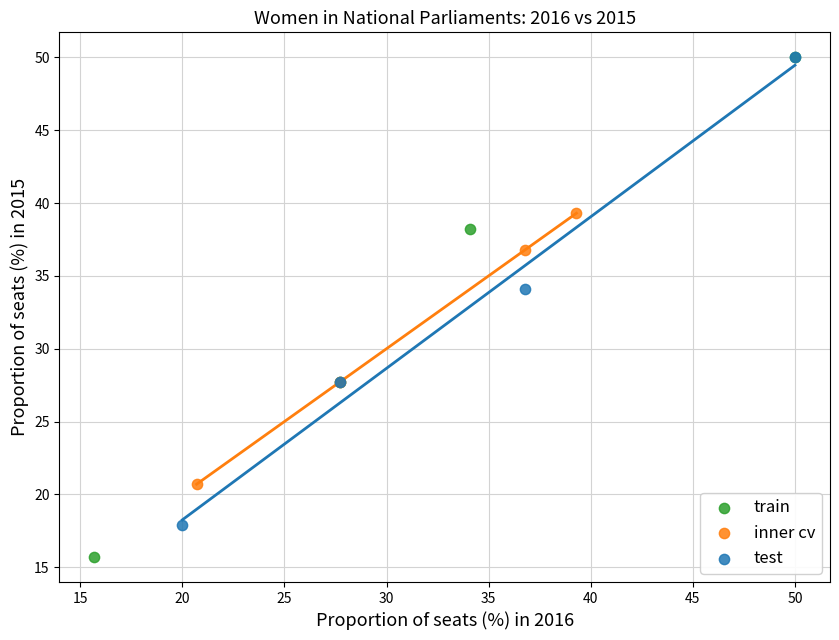

What are all the series names shown in the legend?

train, inner cv, test